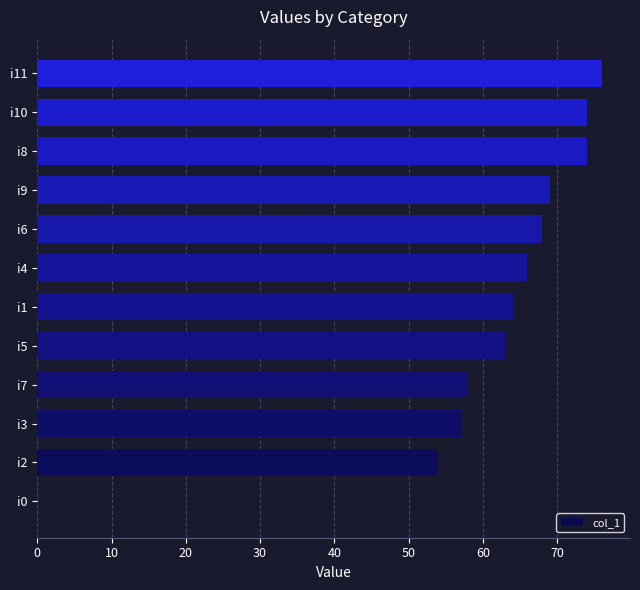

The value at i3 is 23. True or false?

False